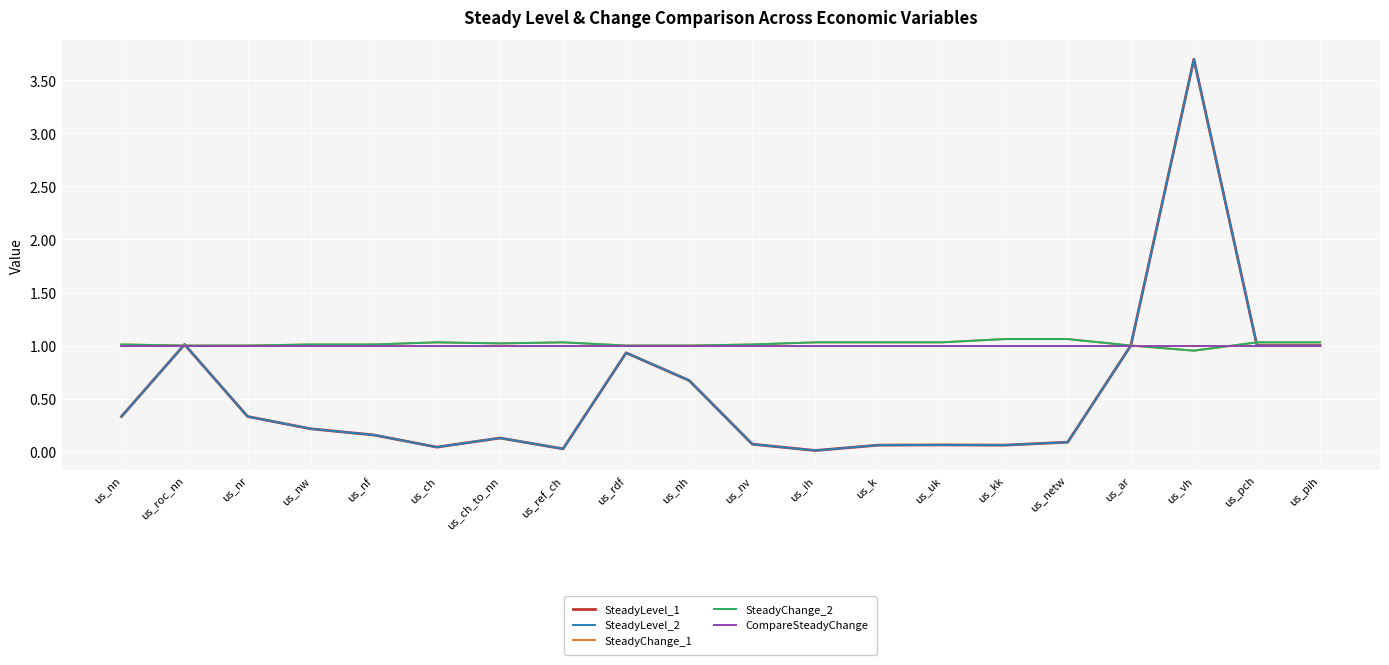

Is this an area chart (filled region under the line)?

No